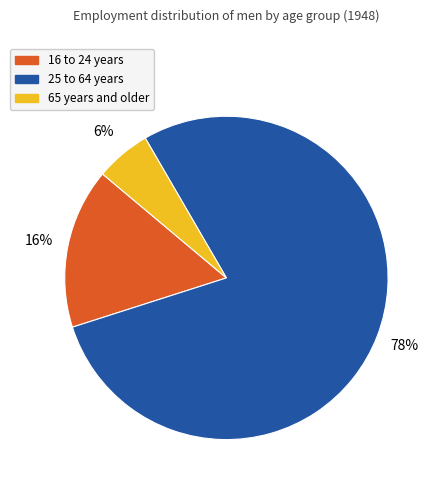

Is there a majority slice in this chart?

Yes